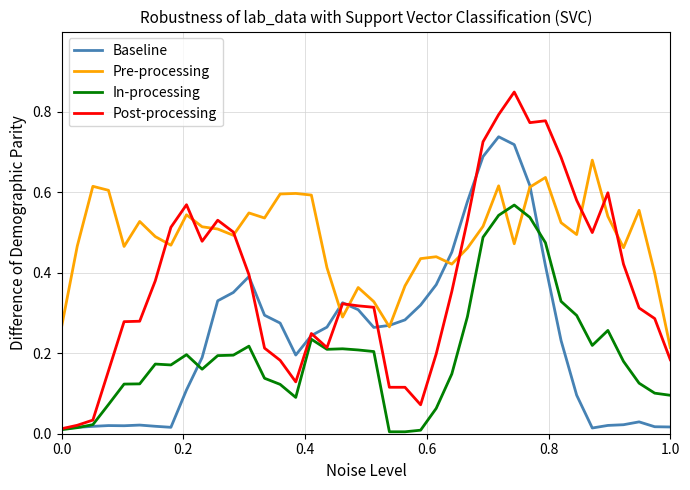

Which series has the largest range (max minus min)?

Post-processing